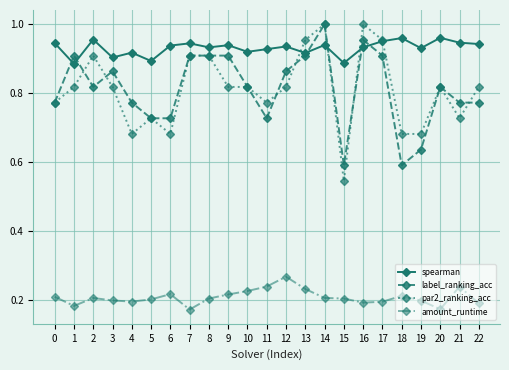

At which label does amount_runtime reach its peak?

12